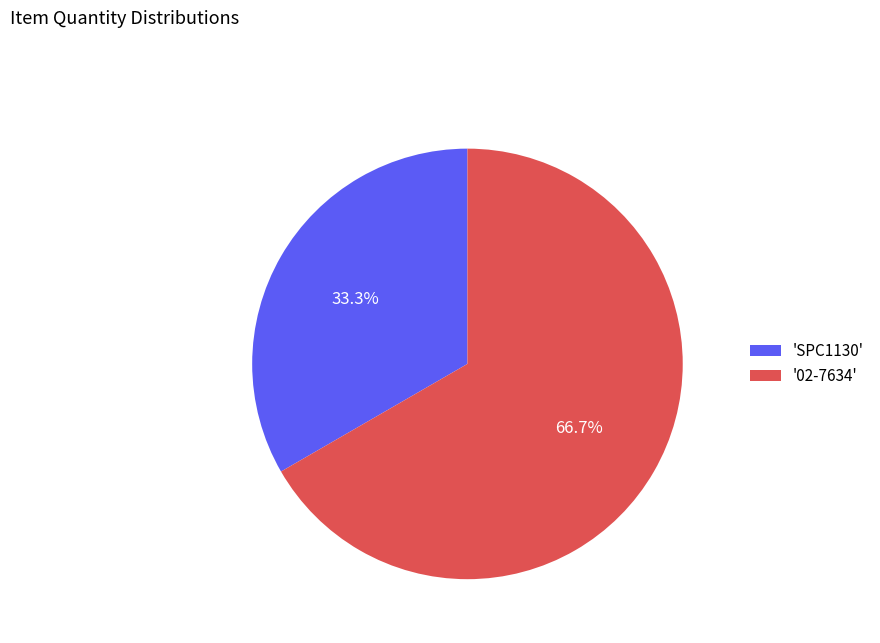

Rank the categories by value from lowest to highest.

'SPC1130', '02-7634'